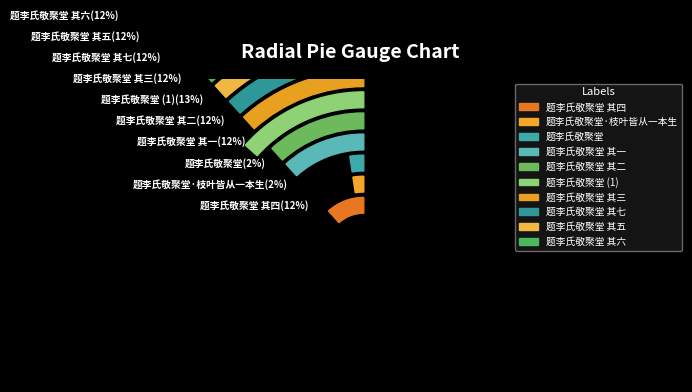

Do 题李氏敬聚堂 其五 and 题李氏敬聚堂 其三 together represent more than half of the pie?

No